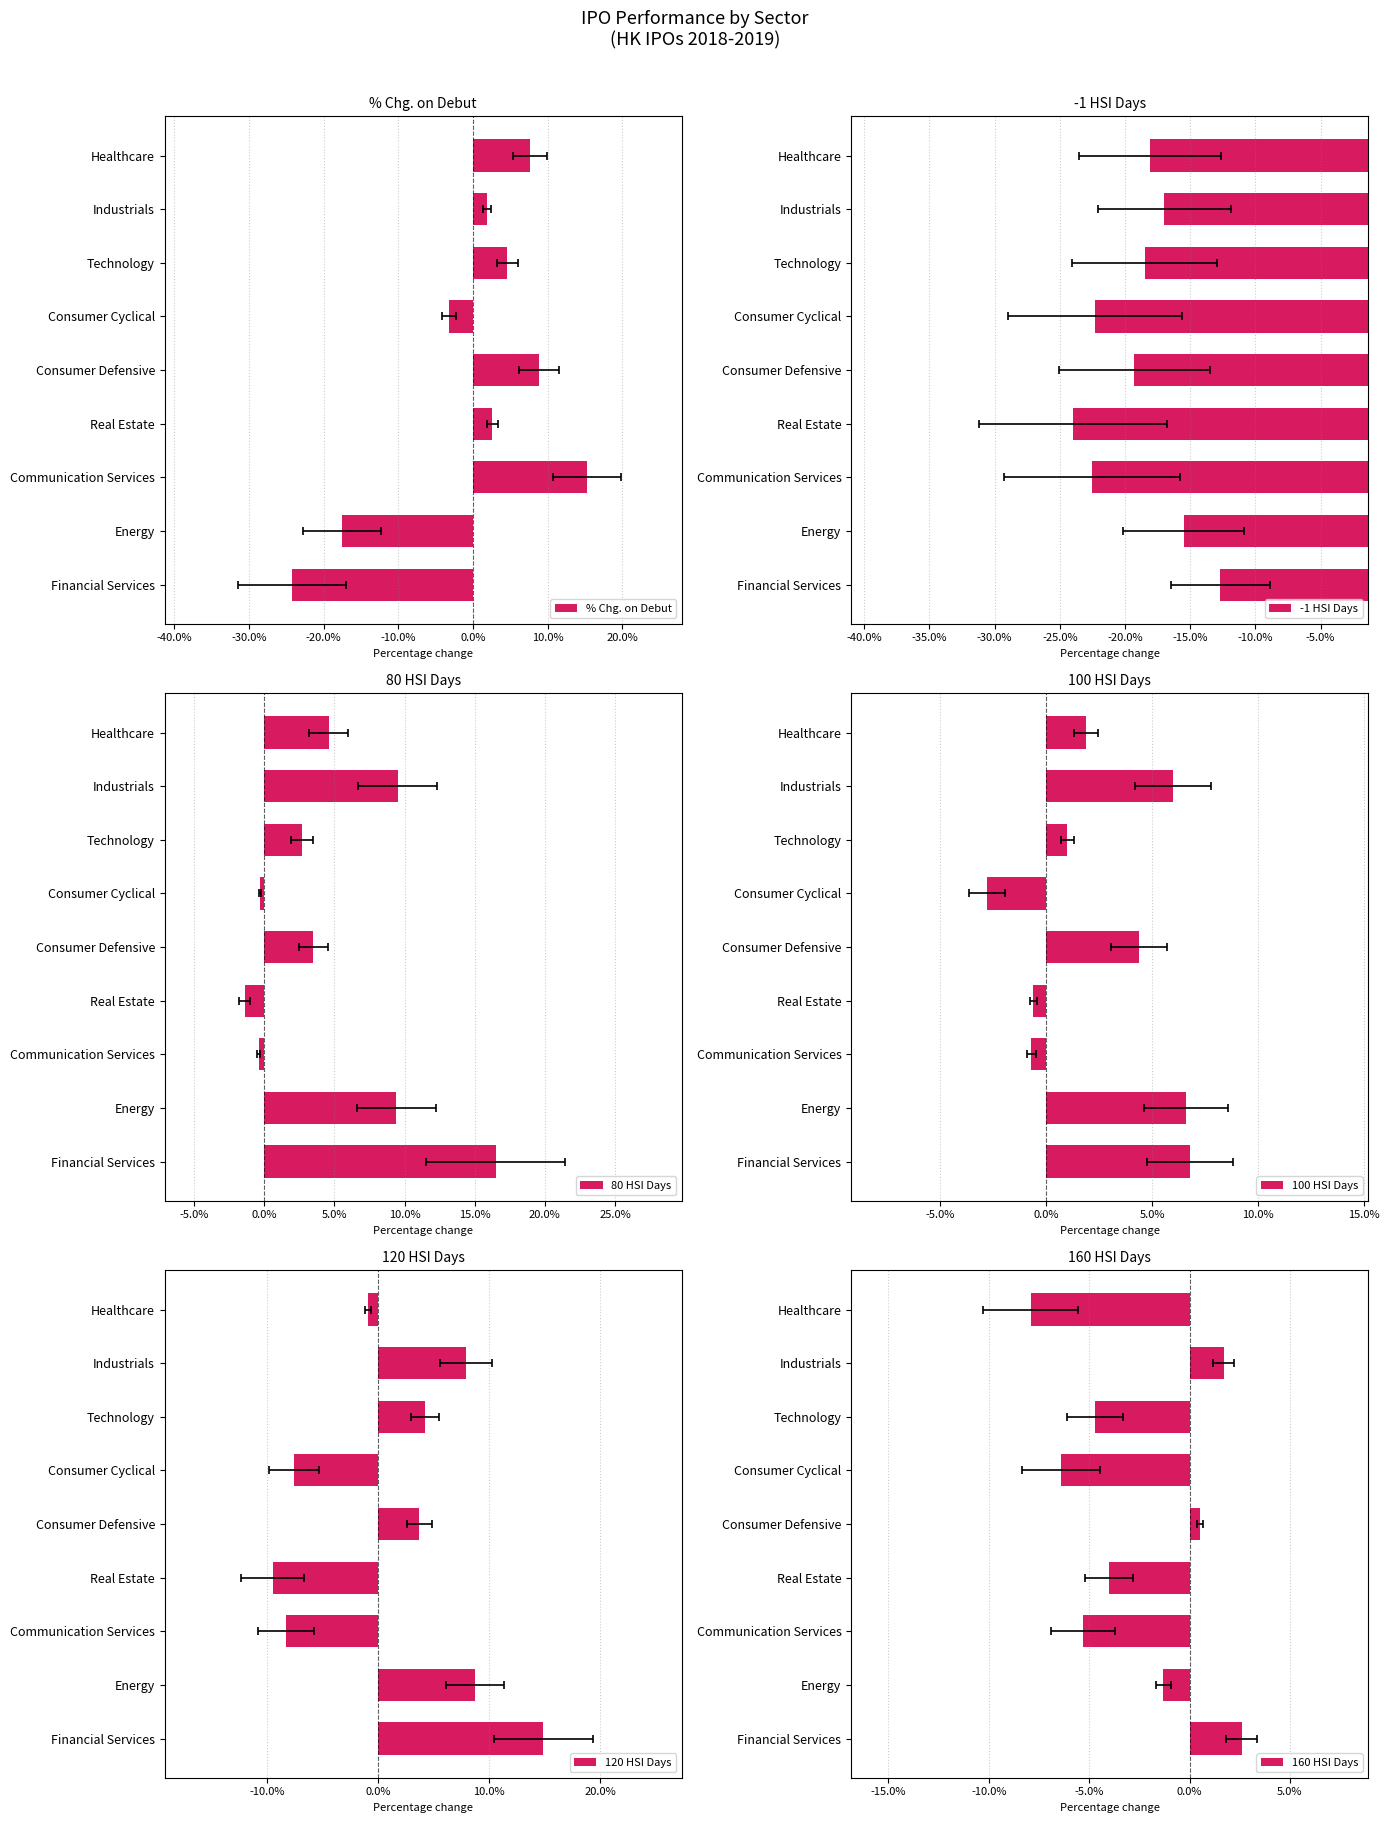

What is the maximum value shown in the chart?

0.2